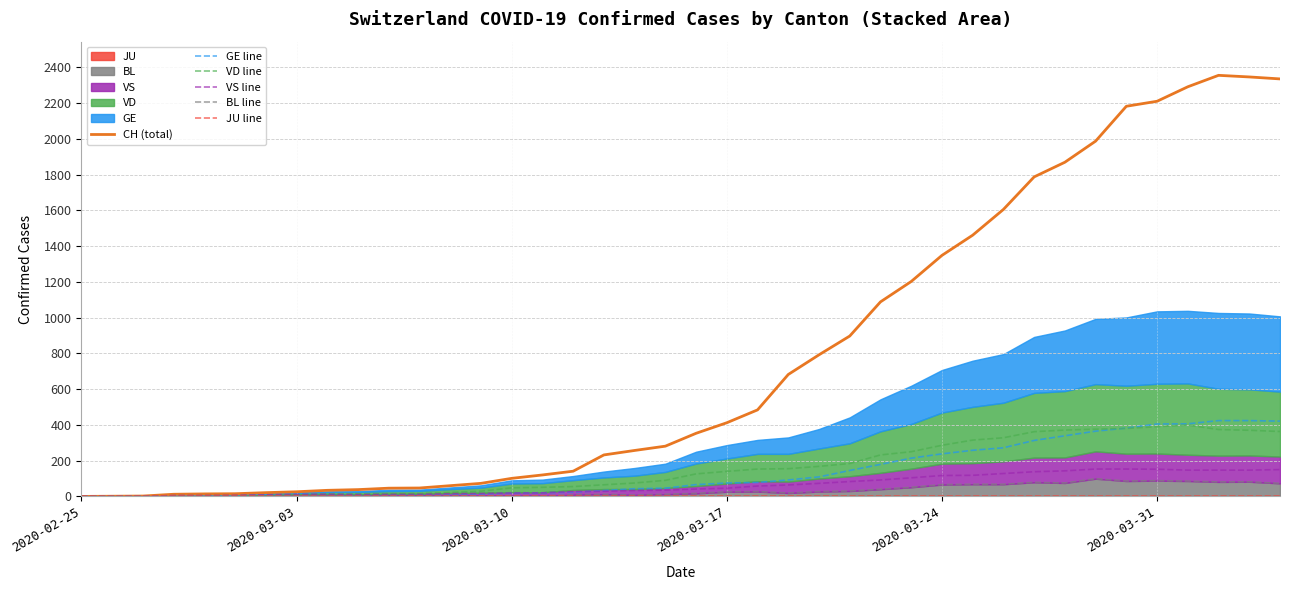

Is the value of JU line at 32 greater than the value of VS line at 29?

No